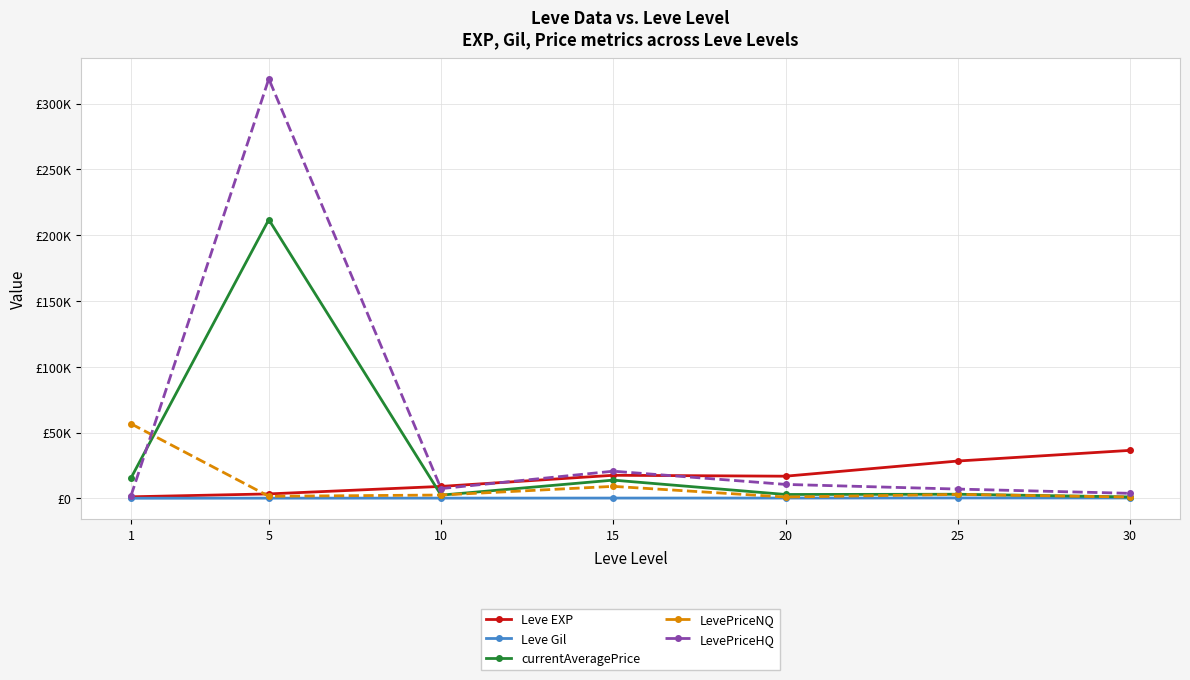

List the series in order of their peak value, lowest first.

Leve Gil, Leve EXP, LevePriceNQ, currentAveragePrice, LevePriceHQ